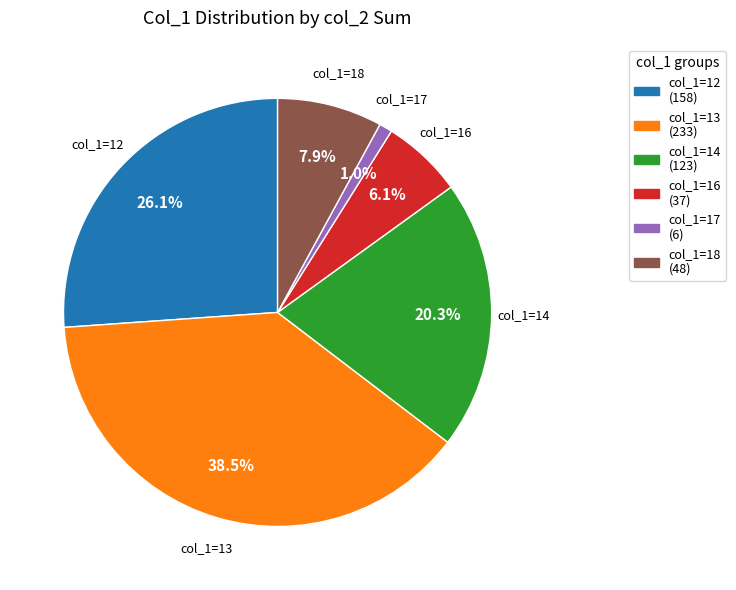

Count the number of slices in the pie.

6